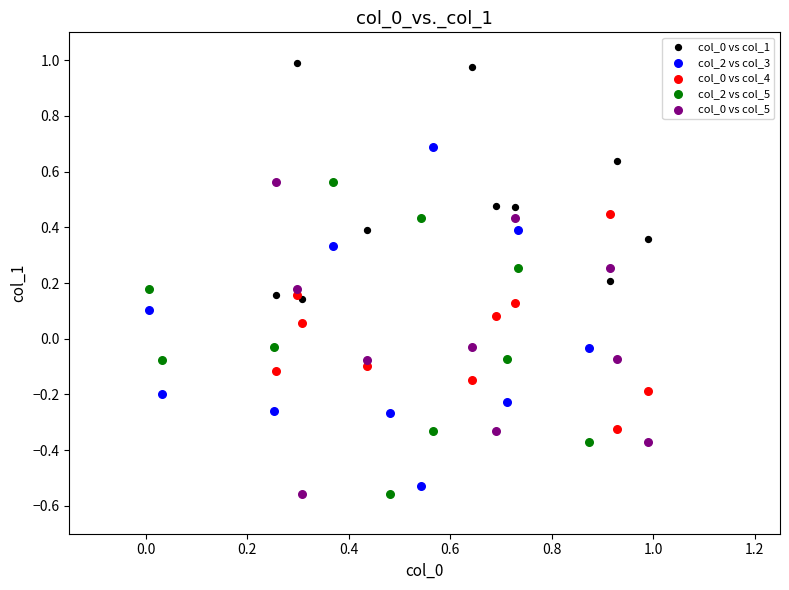

Which series has the largest Y range (max minus min)?

col_2 vs col_3